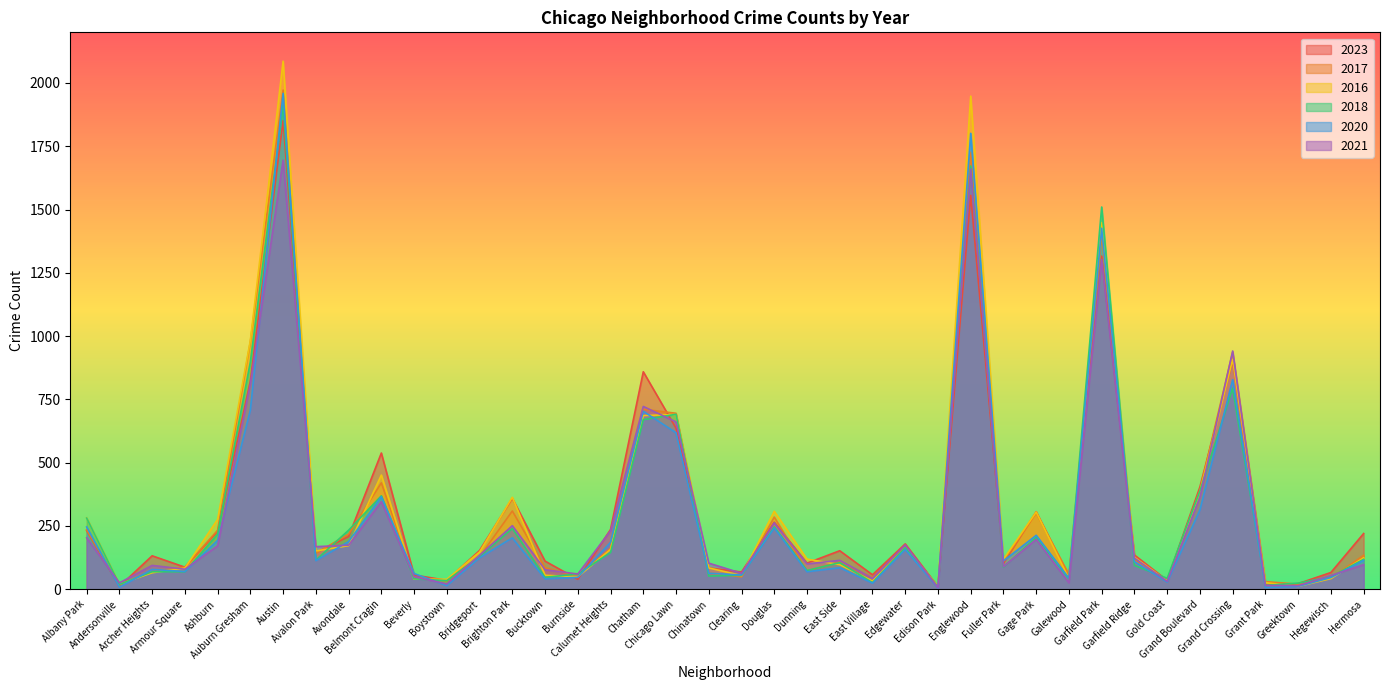

Where is the first local maximum for 2016?

Austin